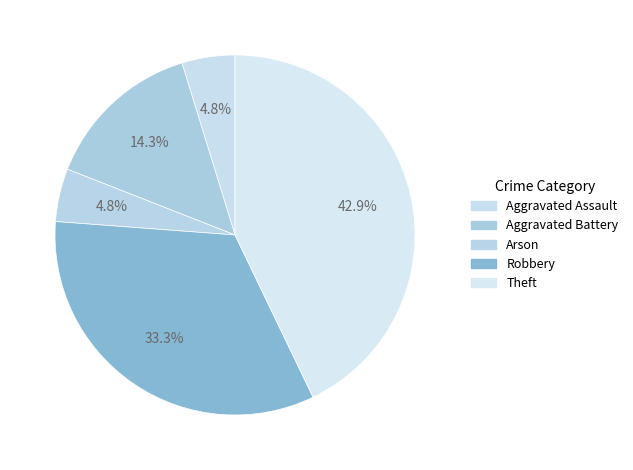

How many segments does this pie chart have?

5